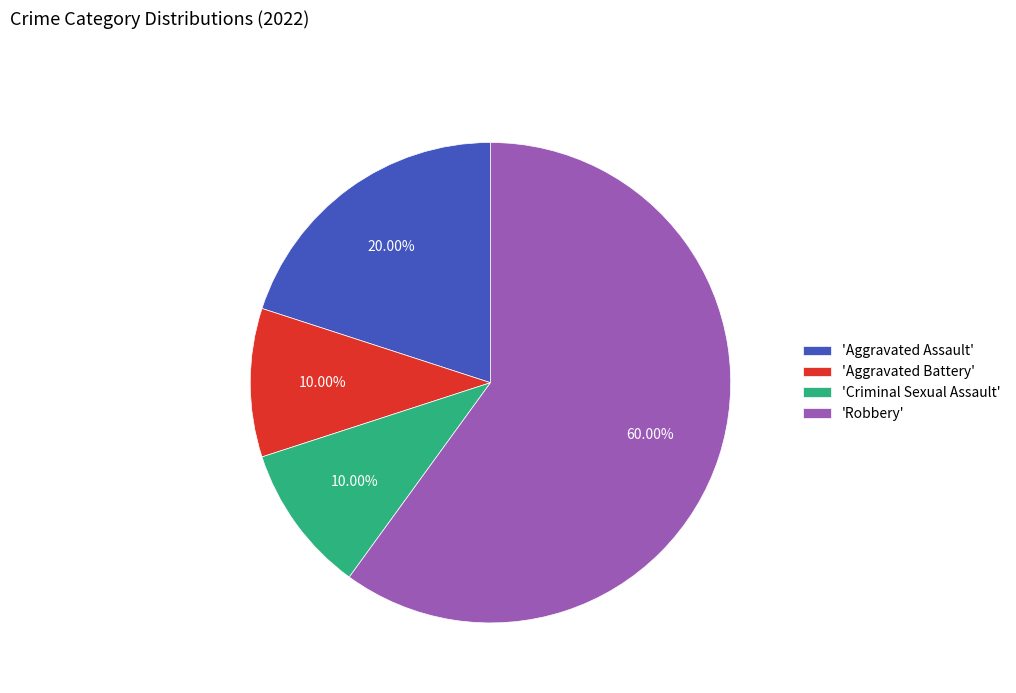

What is the largest slice in the pie chart?

'Robbery'